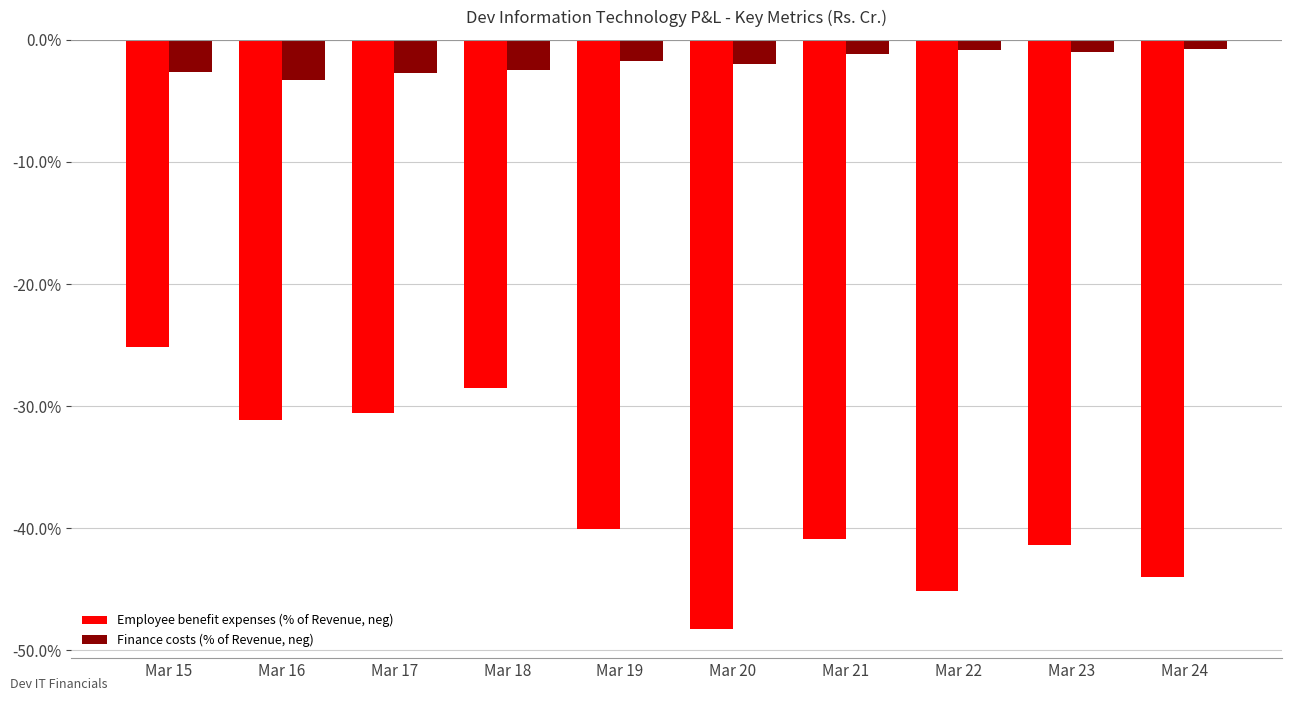

Does the chart contain any negative values?

Yes